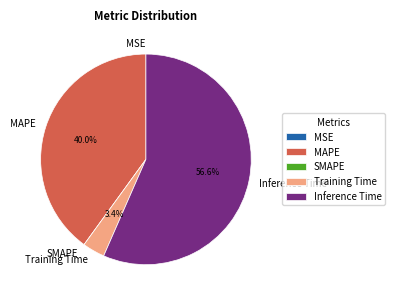

What percentage is the Training Time slice, to the nearest percent?

3%